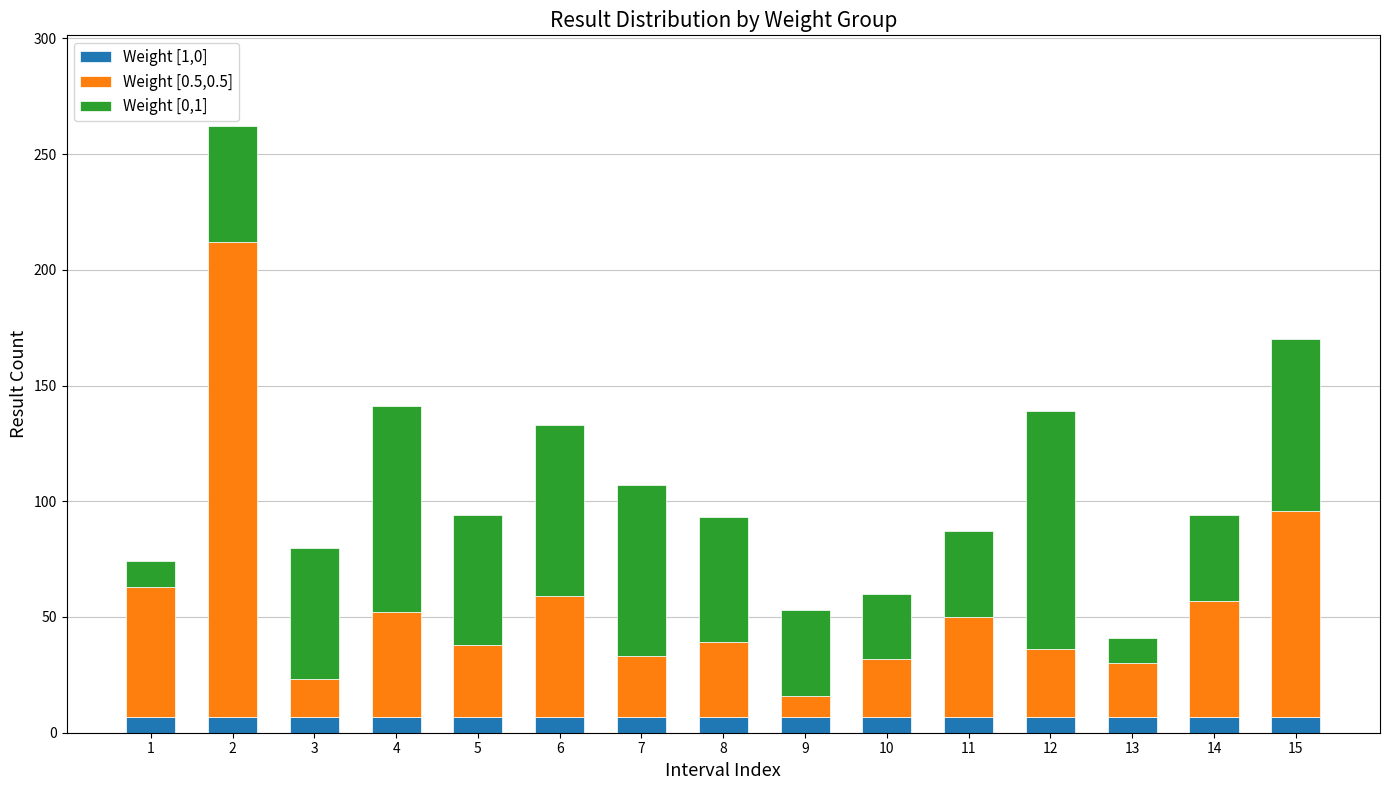

Where does the Weight [0.5,0.5] series first go above 32?

1